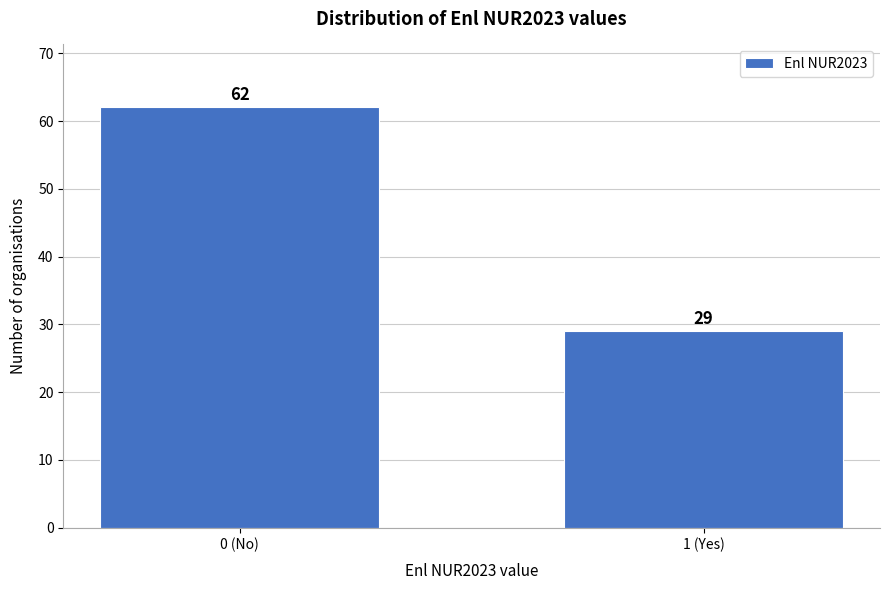

Reading left to right, list all the values displayed in this chart.

0 (No)=62	1 (Yes)=29